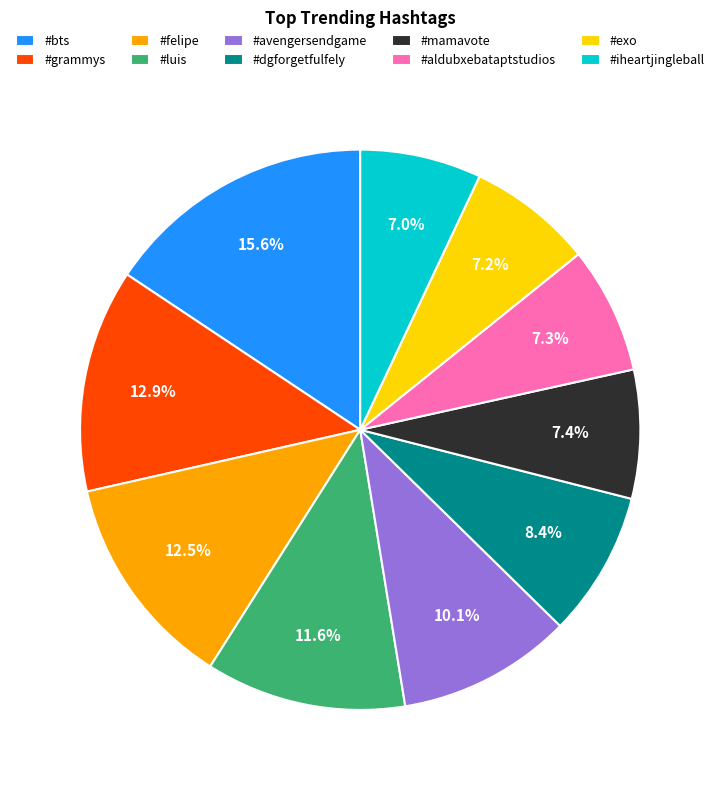

To the nearest percent, what is the average slice percentage?

10%